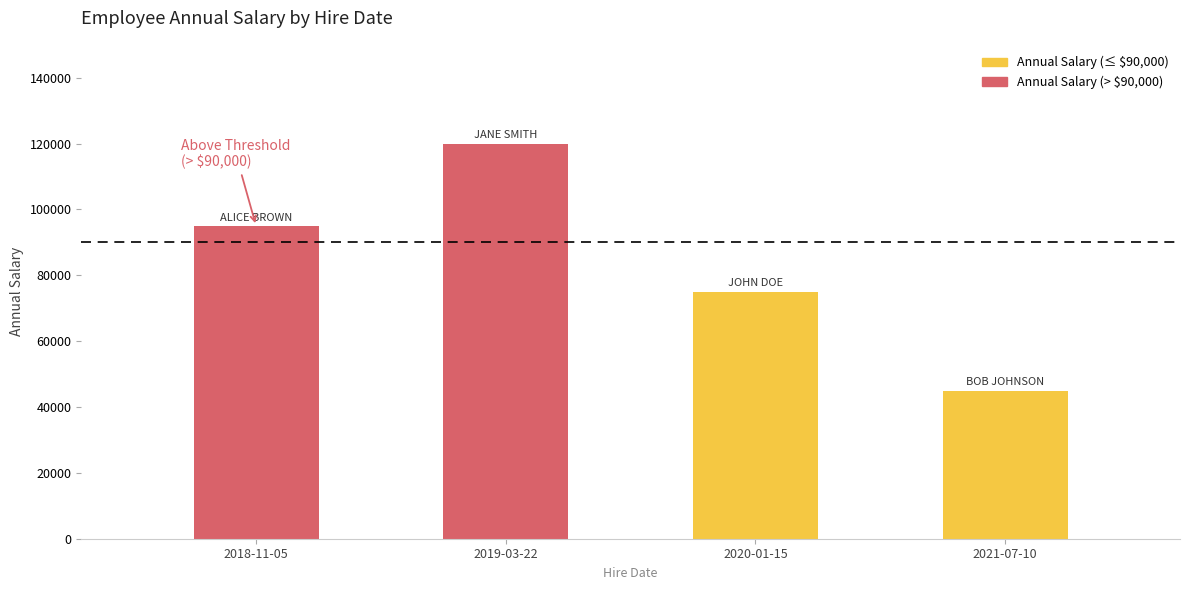

How many values are below 95000?

2